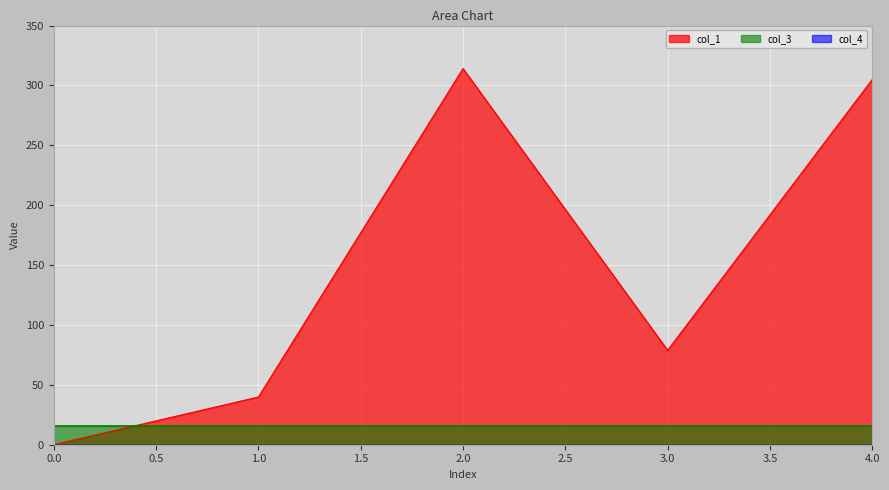

Which series has the largest total across all categories?

col_1